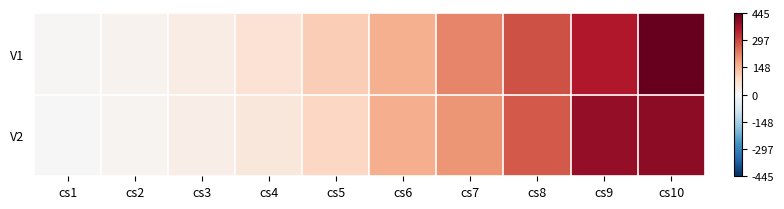

Which series has the largest total across all categories?

V1